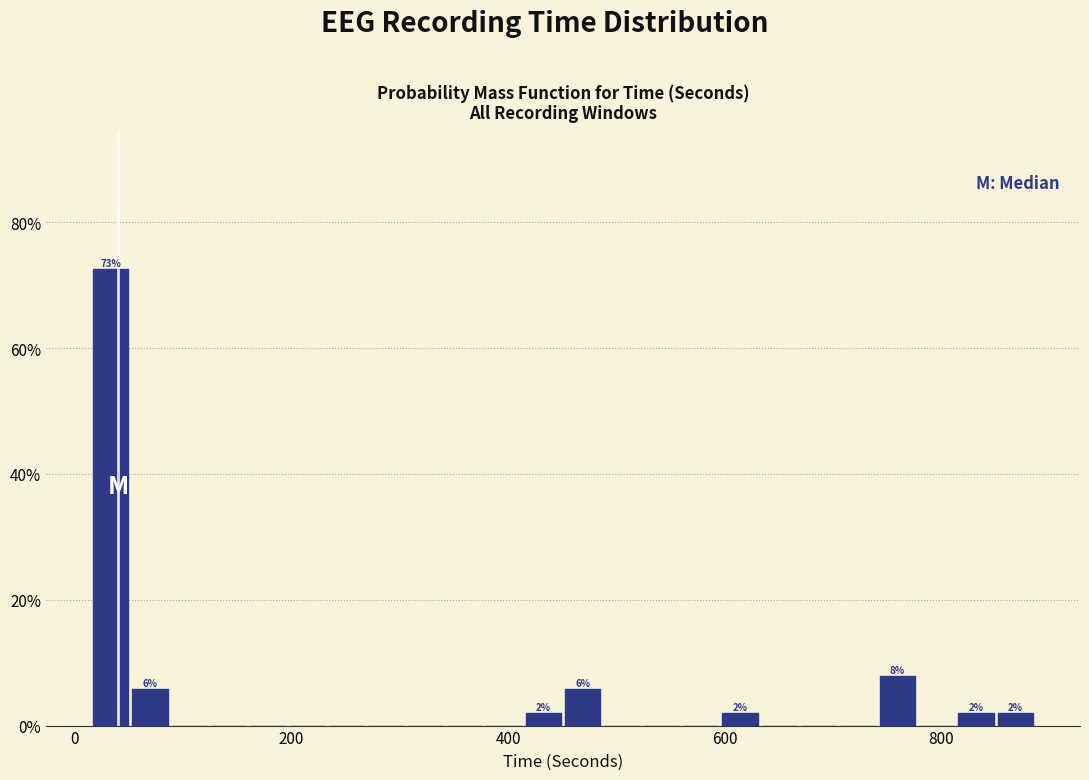

Around what value on the x-axis is the tallest bar? Give the approximate position of its centre, as read against the axis.

40